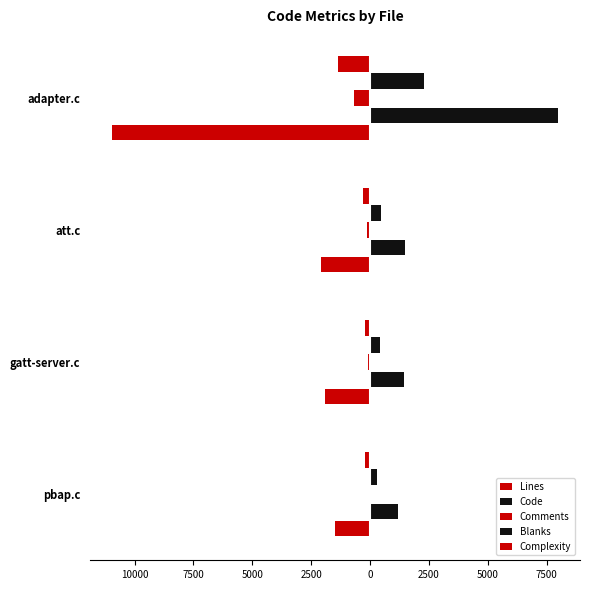

Count the number of categories in the chart.

4